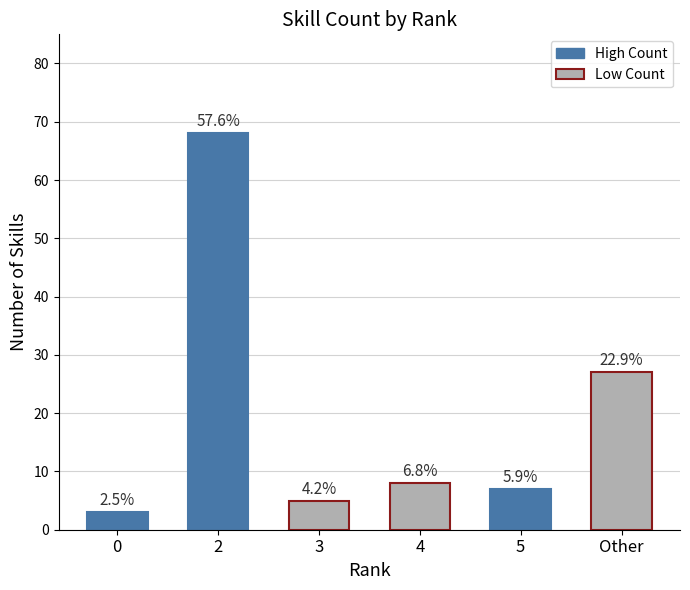

Are the bars horizontal?

No